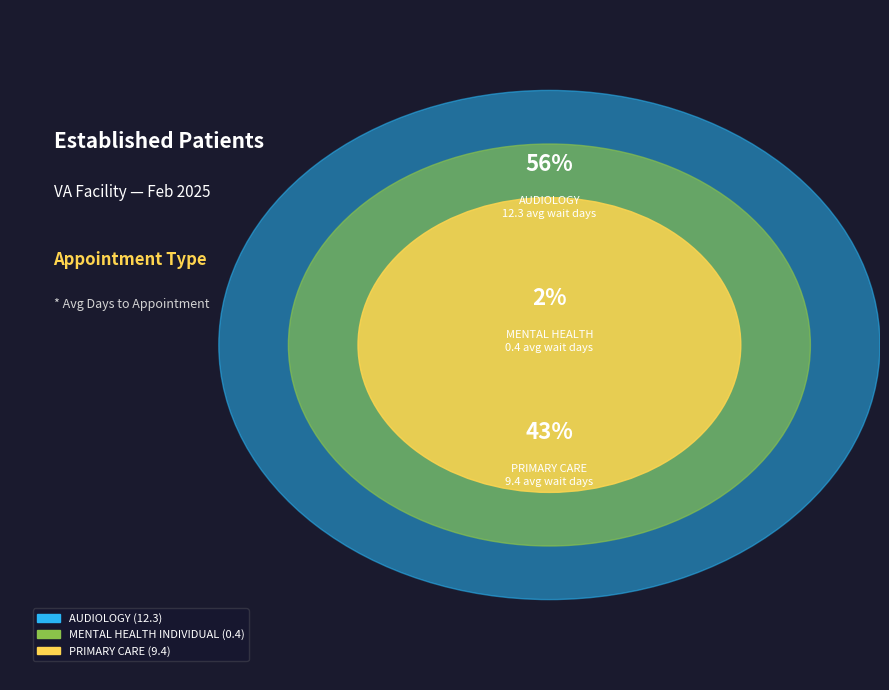

True or false: PRIMARY CARE accounts for 43% of the total.

True